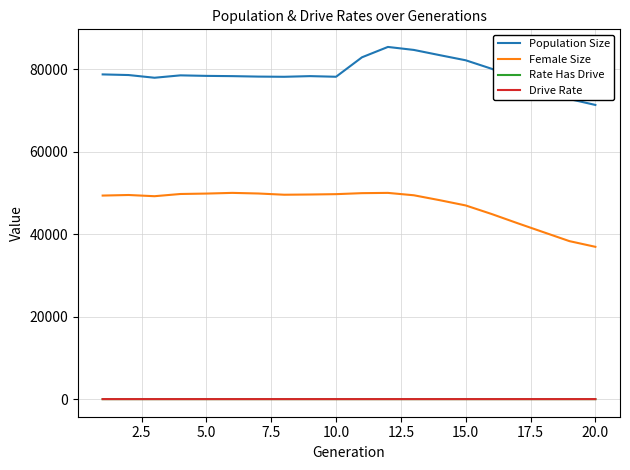

Which series has the largest total across all categories?

Population Size